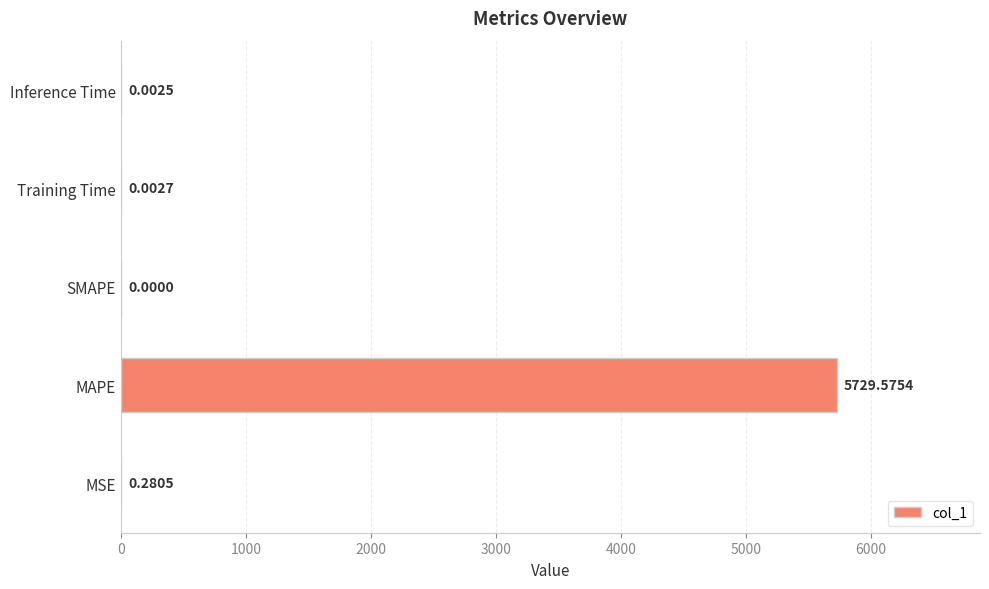

At which category does the chart reach its peak across all series?

MAPE